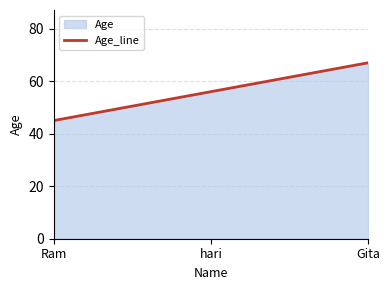

List the labels in order of value, smallest first.

Ram, hari, Gita